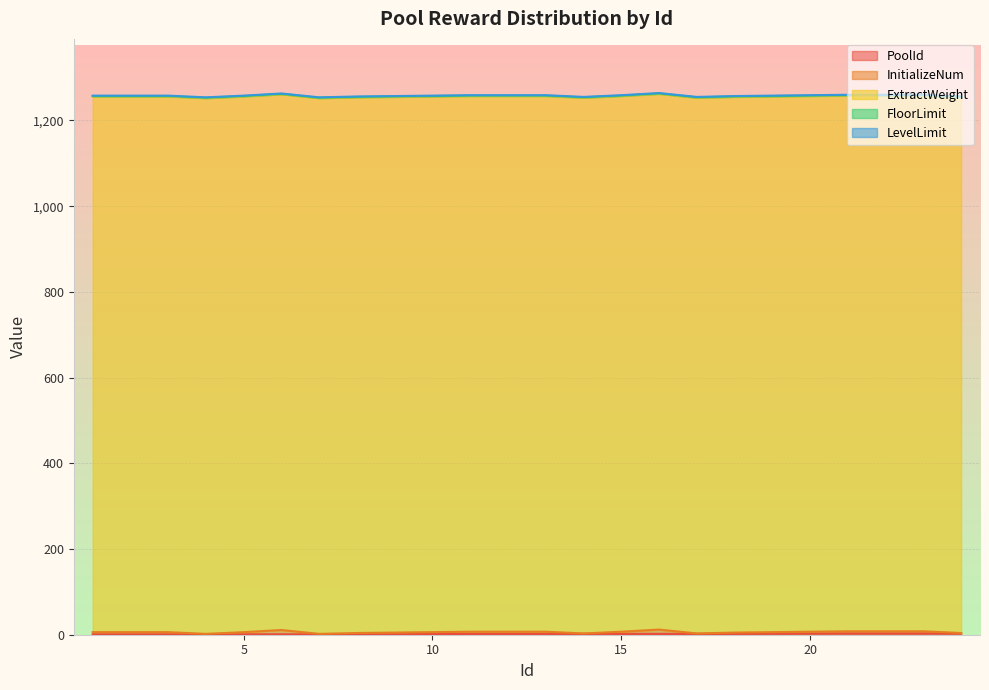

What is the value of the LevelLimit point at the 4th from the left?

1